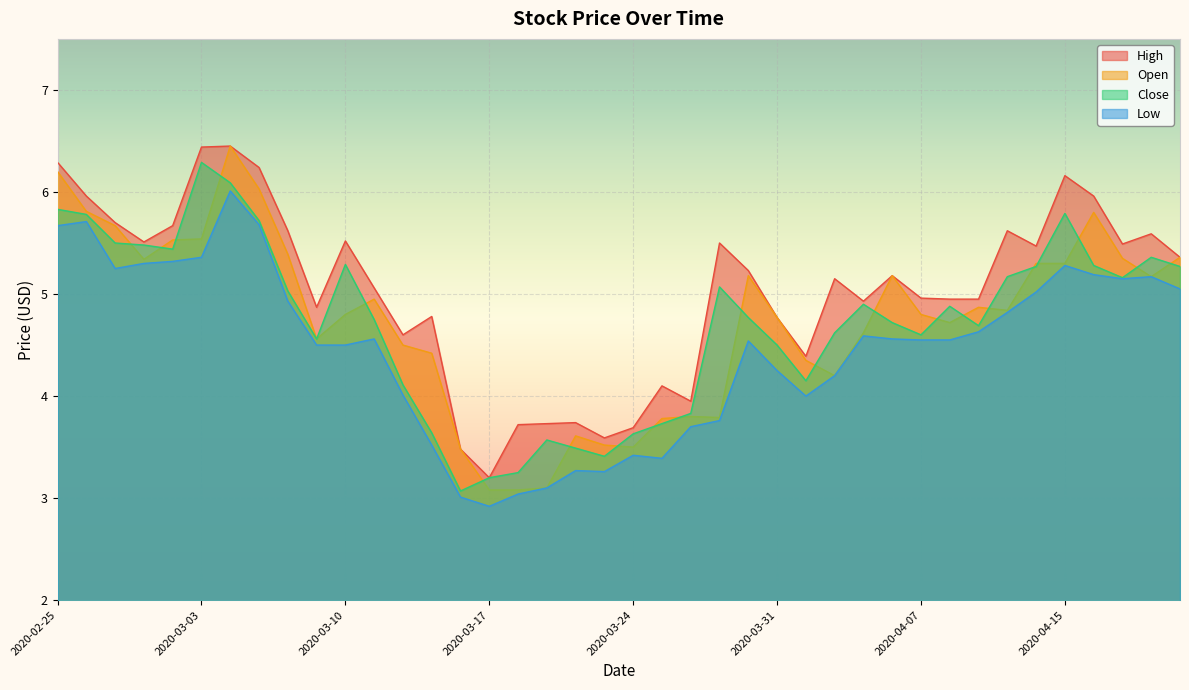

True or false: Close has a value of 3.2 at 2020-03-17.

True